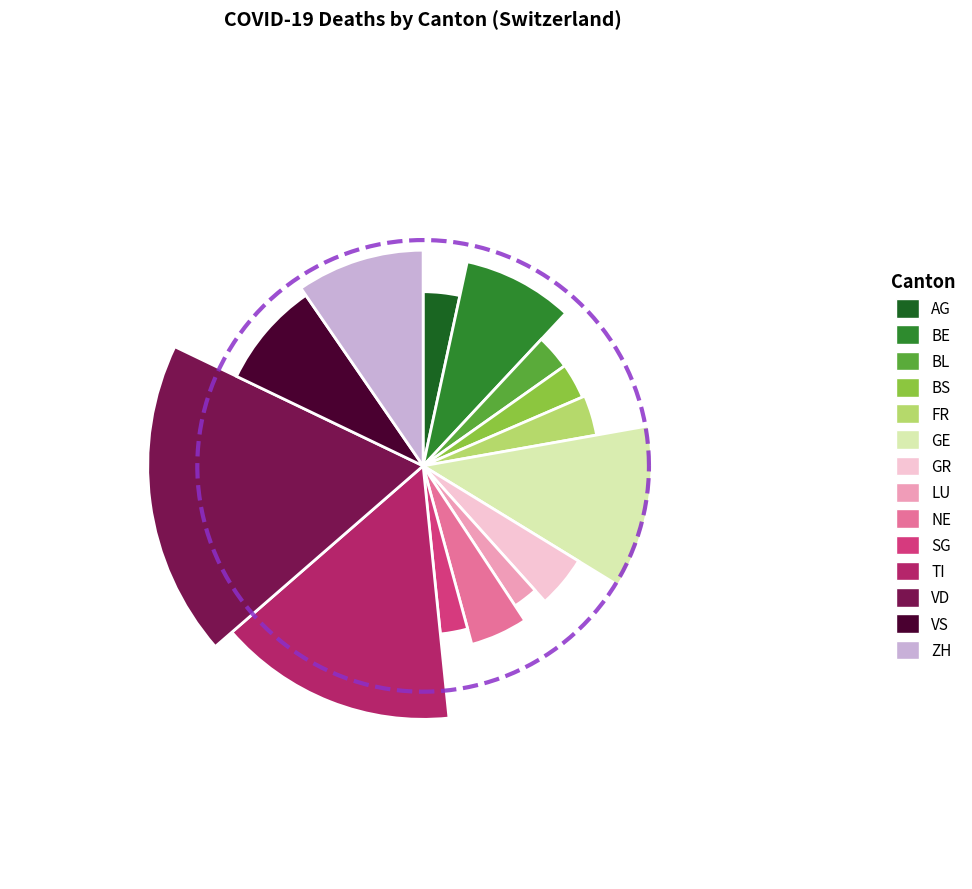

Which category has the biggest portion of the pie?

VD